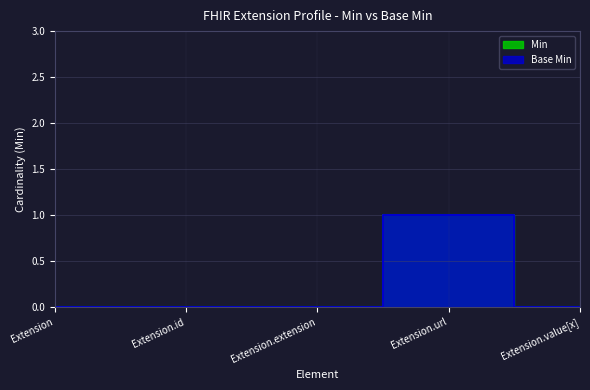

Between Extension and Extension.id, which is larger?

Extension